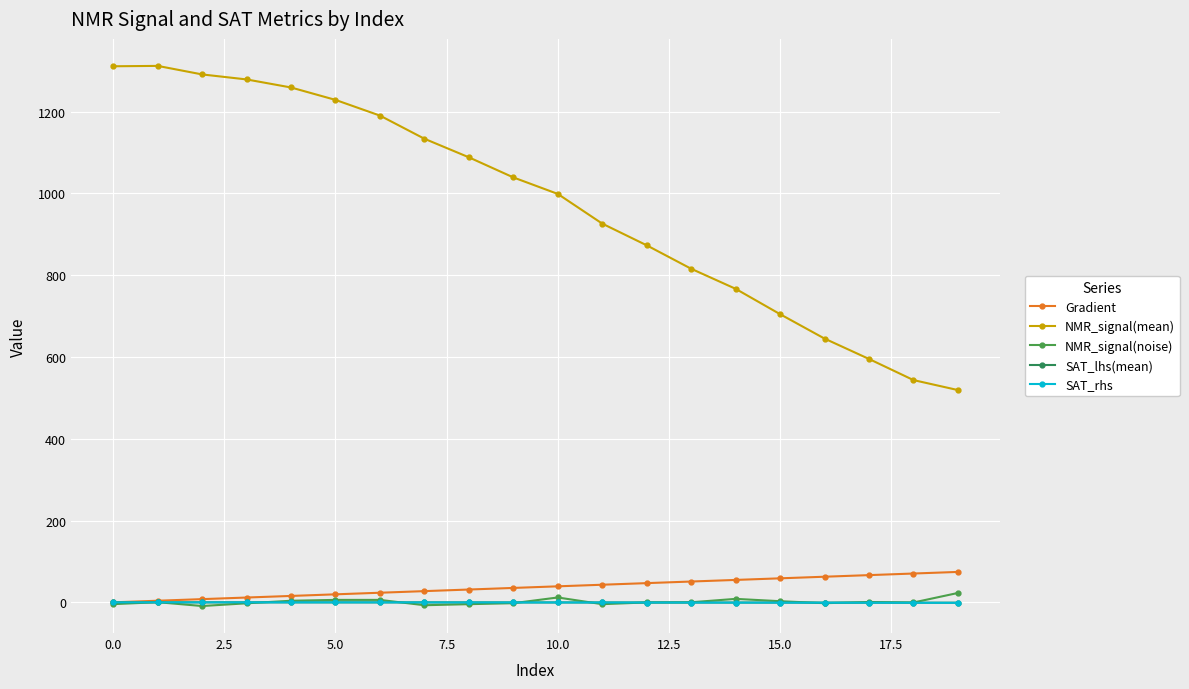

How many lines are shown in the chart?

5